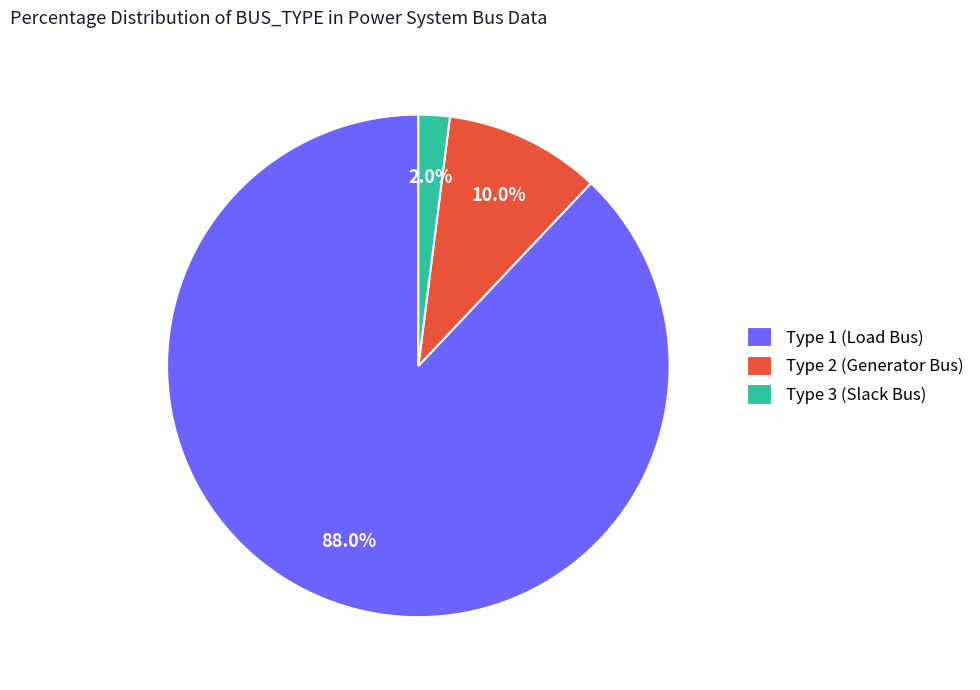

Between Type 1 (Load Bus) and Type 3 (Slack Bus), which is larger?

Type 1 (Load Bus)